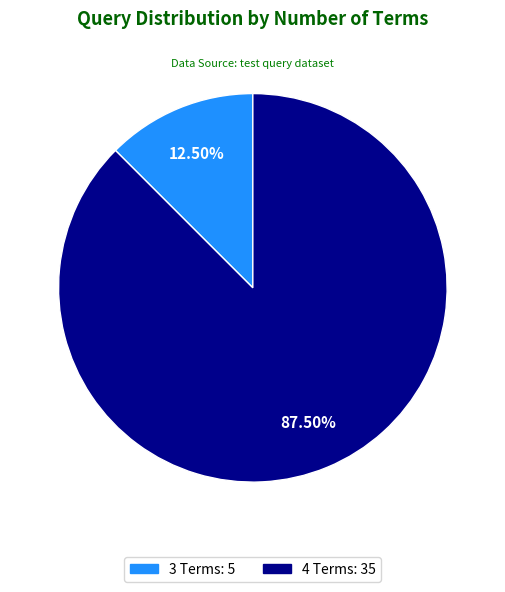

Rank the categories by value from highest to lowest.

4 Terms, 3 Terms